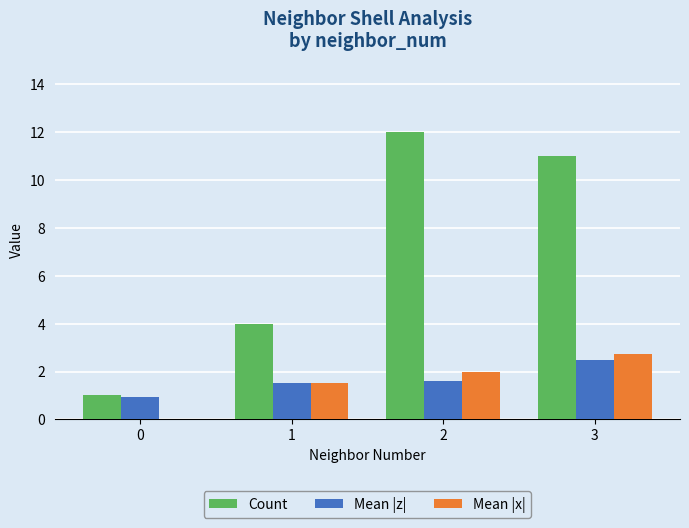

Which series has the largest total across all categories?

Count